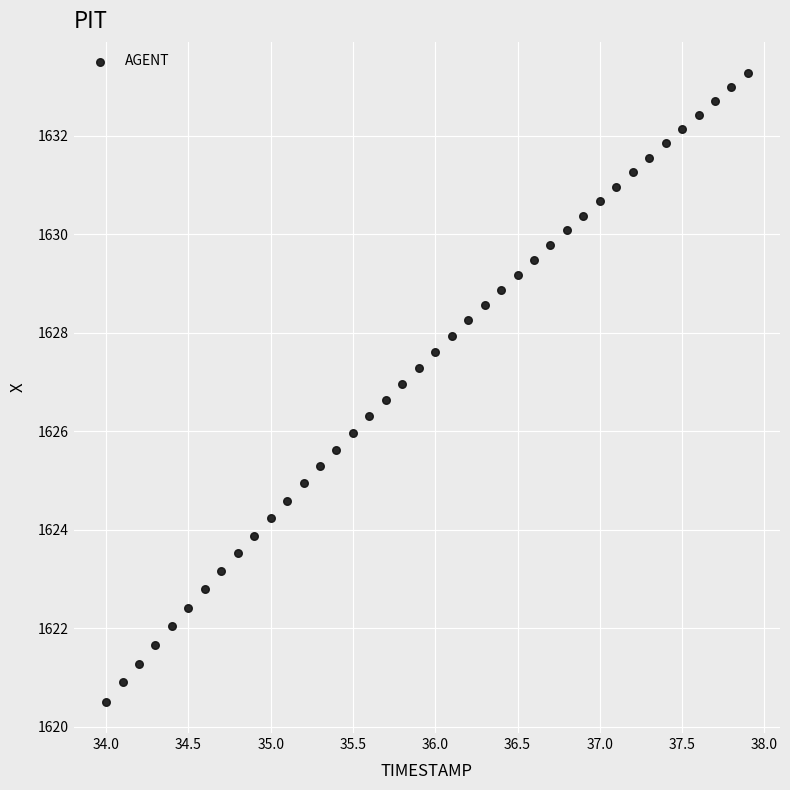

What is the range of Y values (max minus min)?

12.8